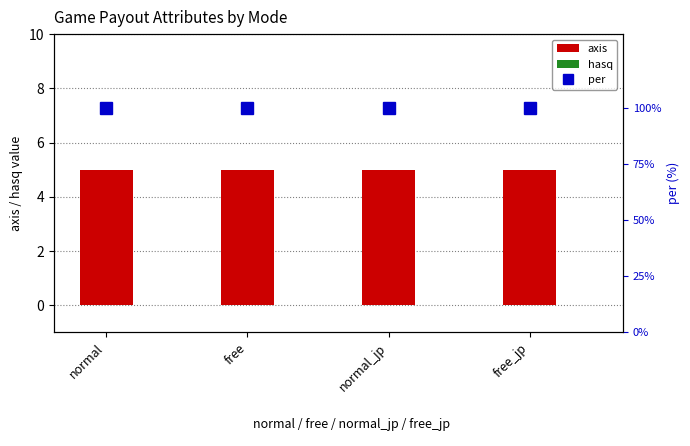

Does the chart contain any negative values?

No